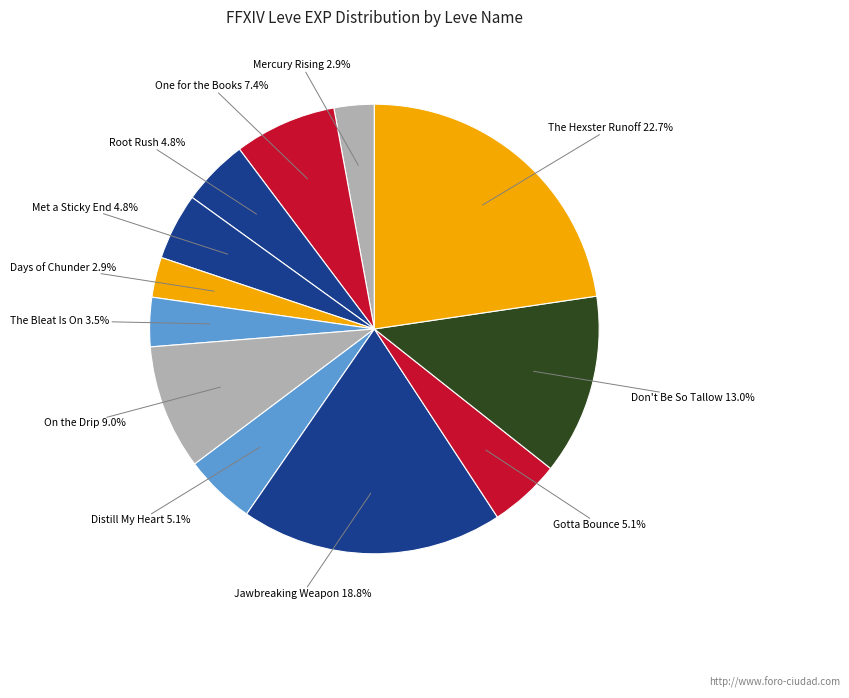

What percentage do Mercury Rising and Days of Chunder together represent?

5.8%